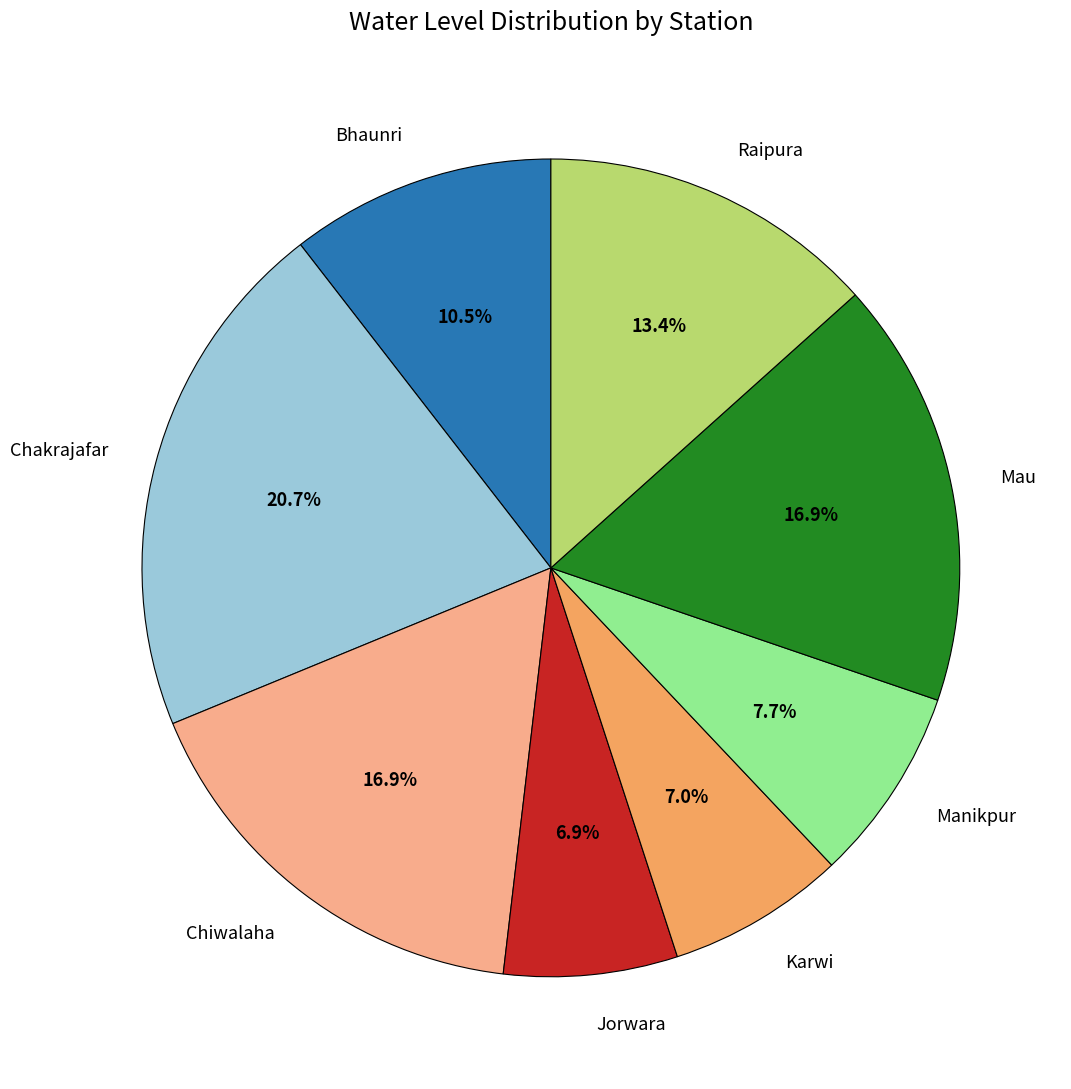

True or false: Manikpur accounts for 1% of the total.

False